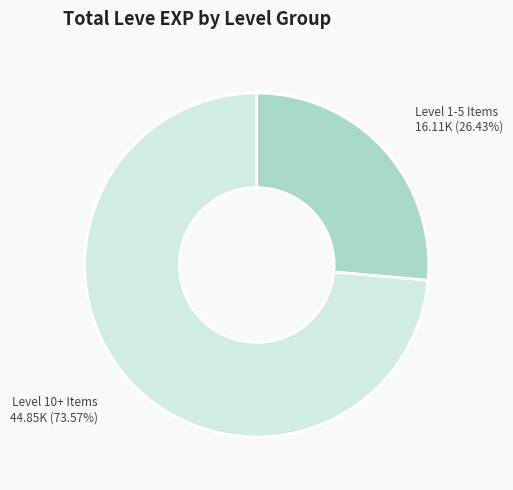

Is there a majority slice in this chart?

Yes